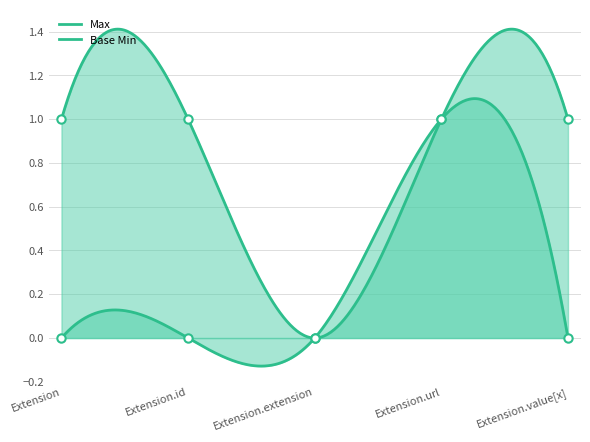

Which series has the largest range (max minus min)?

Max